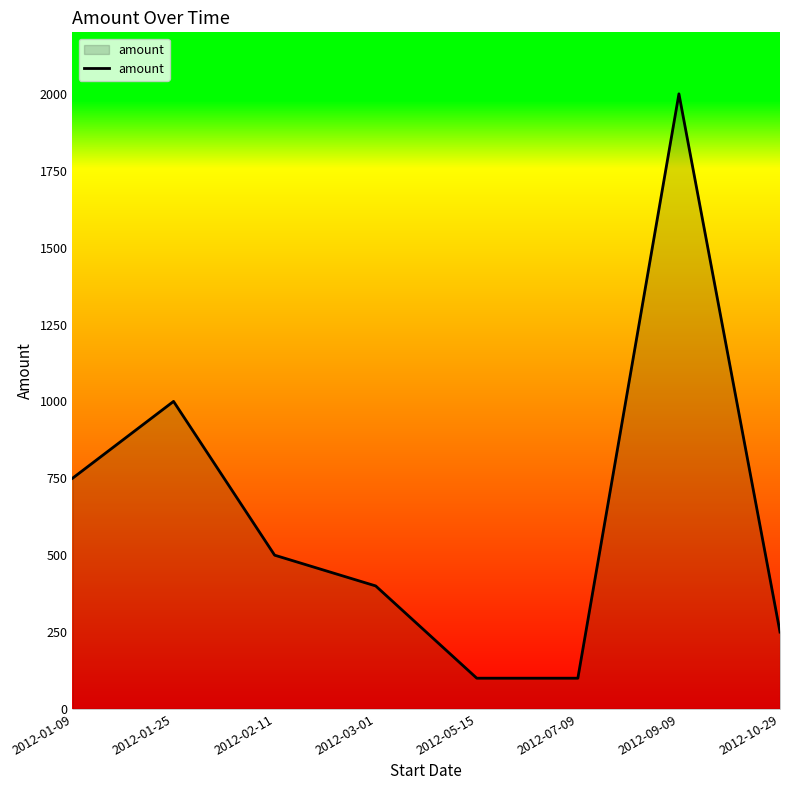

The chart shows a value of 26 at 2012-07-09. True or false?

False